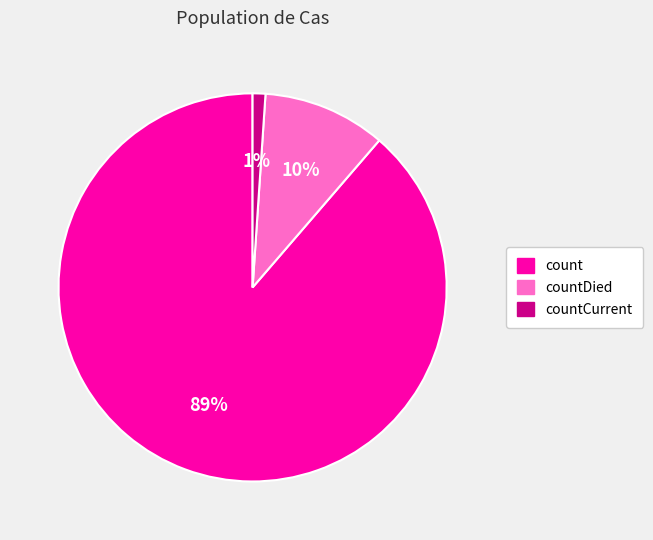

Which slice is the smallest?

countCurrent